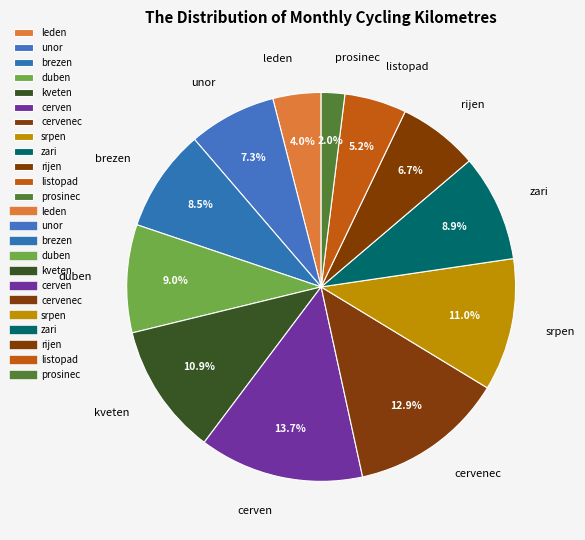

To the nearest percent, what portion does zari represent?

9%